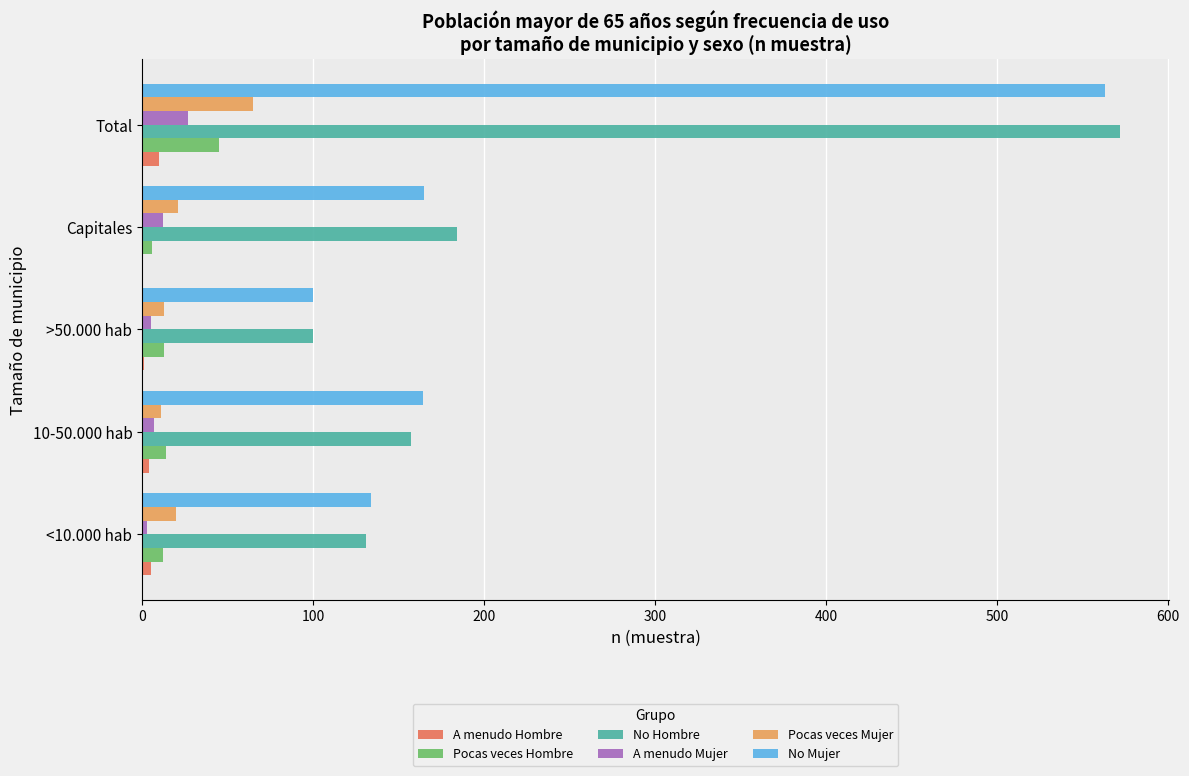

Is it true that Pocas veces Mujer equals 21 at Capitales?

True